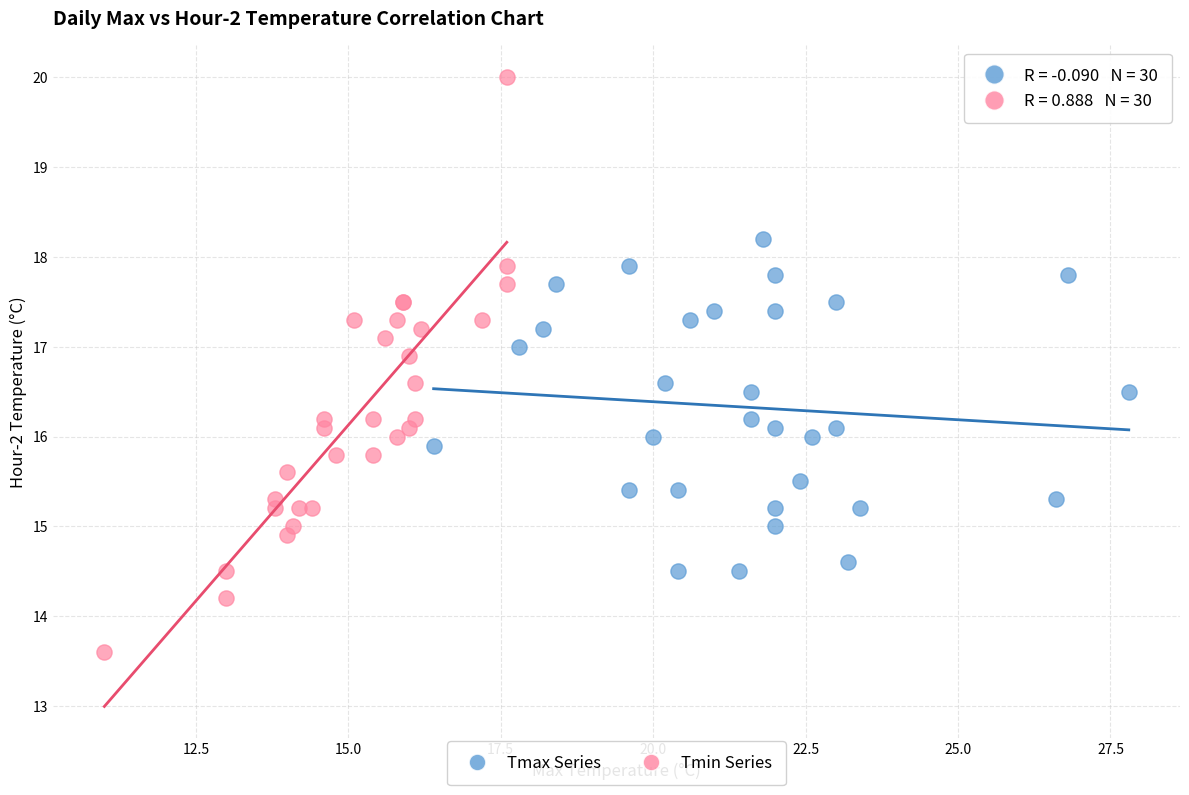

Which series contains the lowest Y value?

Tmin Series